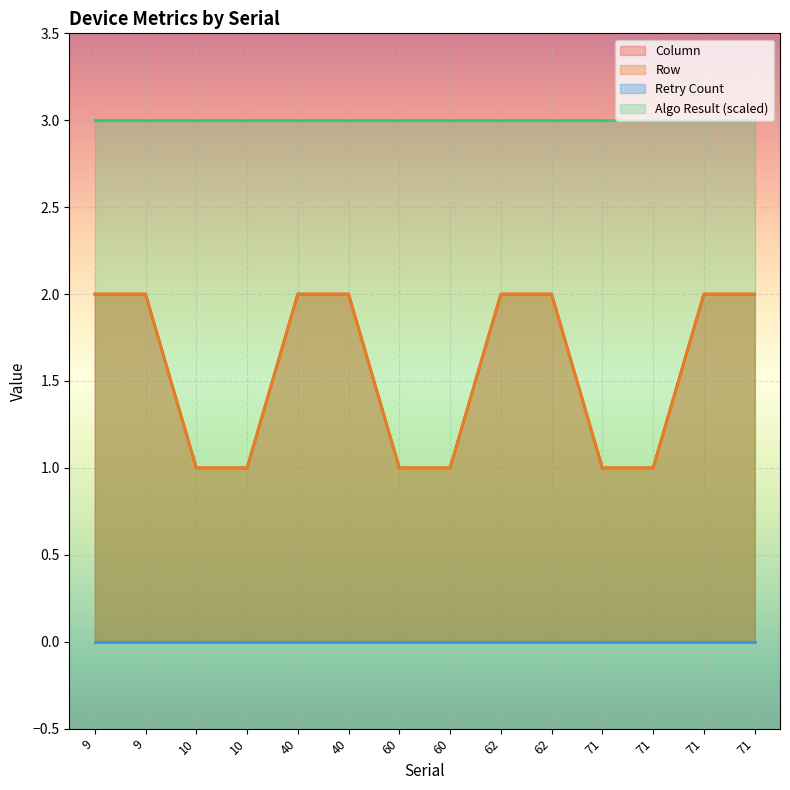

What is the sum of the Column values at 10 and 40?

3